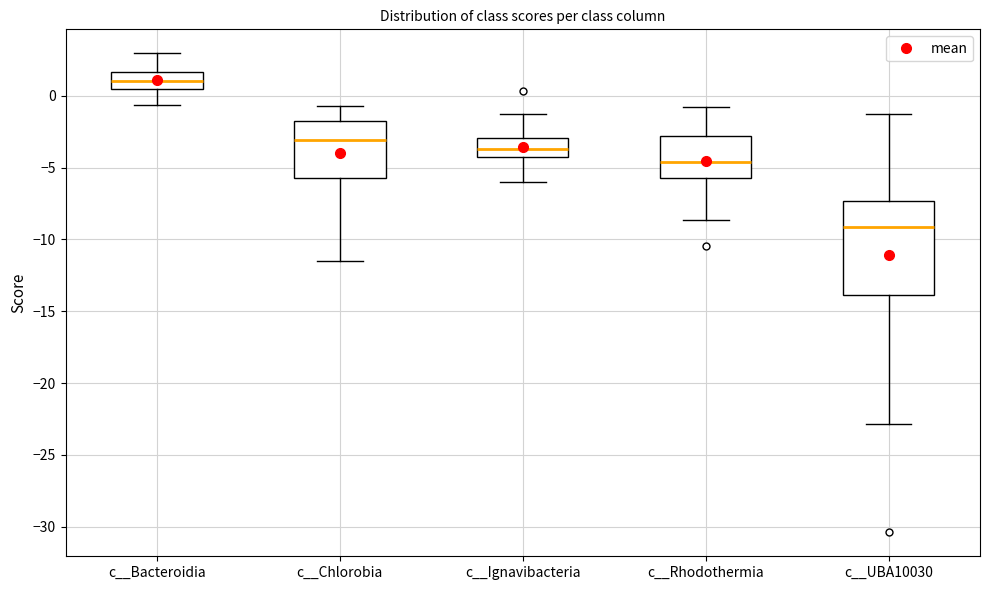

Which box is the tallest, from its lower edge to its upper edge?

c__UBA10030